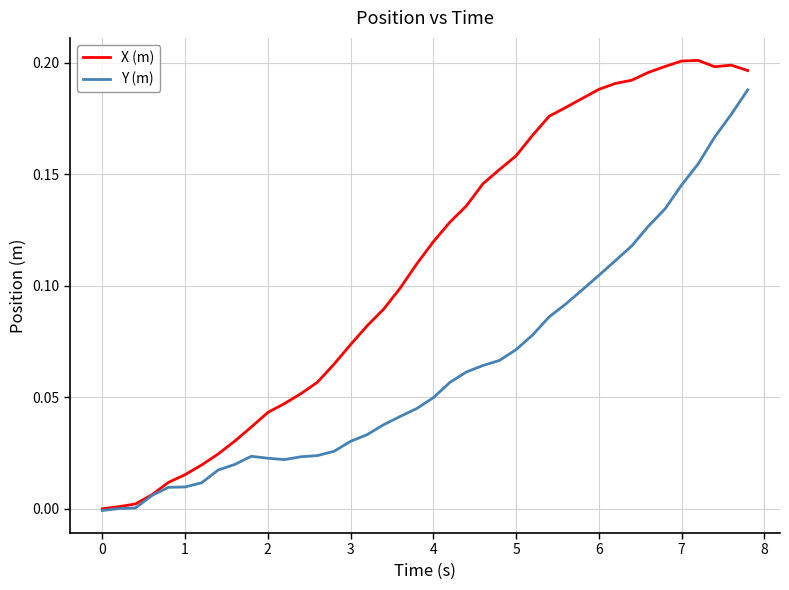

Which series has the widest spread of values?

X (m)